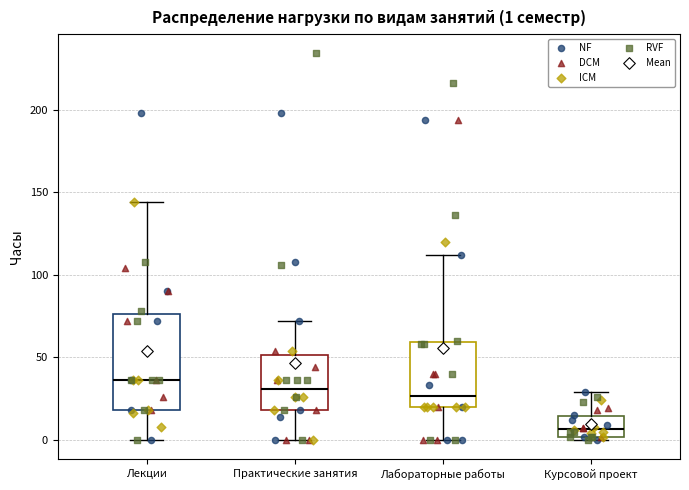

Which box has the highest median line?

Лекции